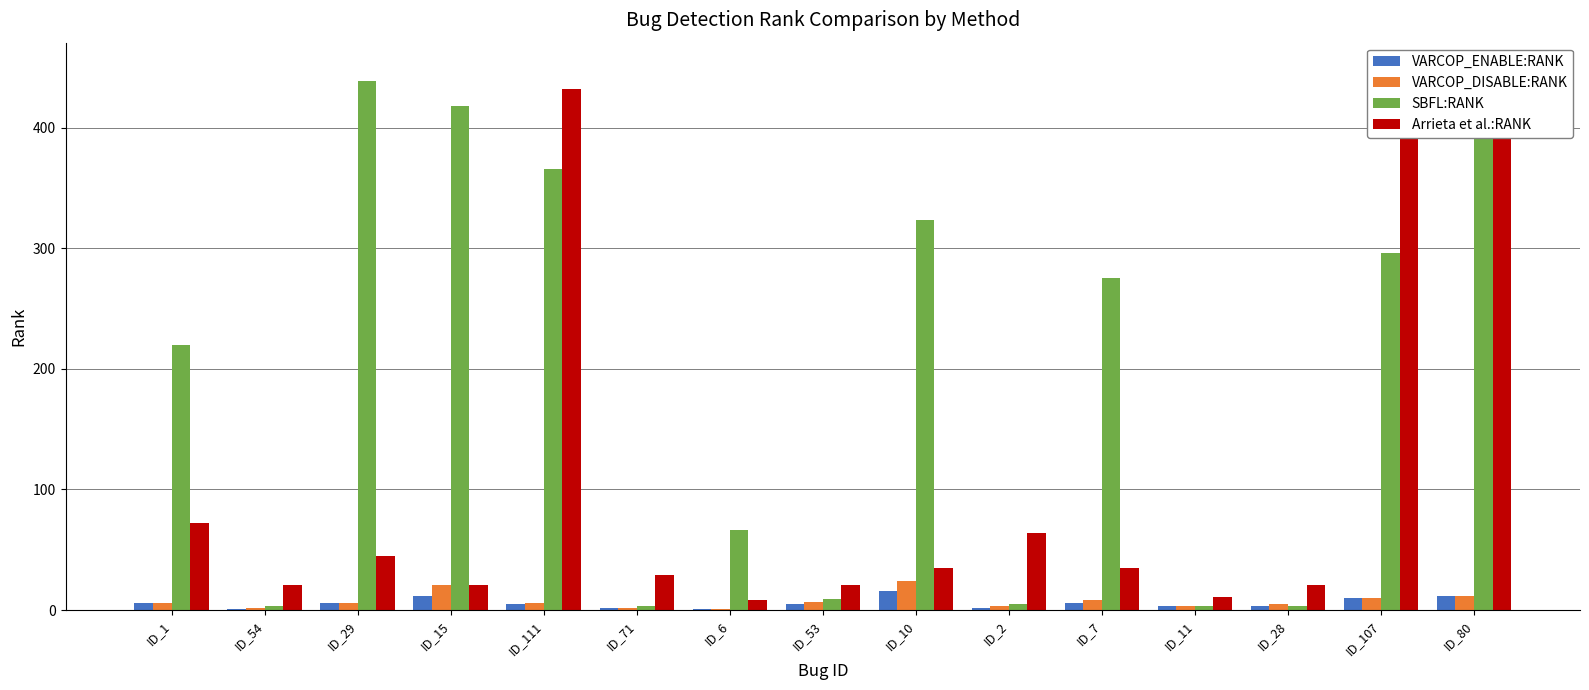

How many bars are there in total?

60